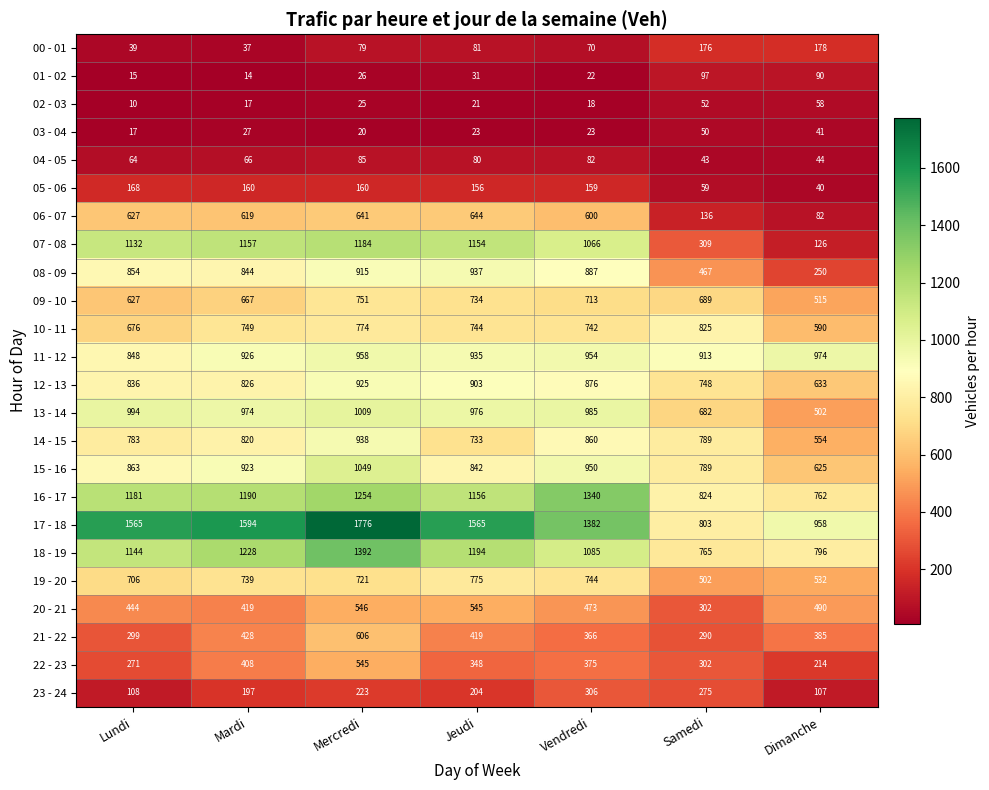

Read the 19 - 20 value at Lundi, to the nearest 5.

705